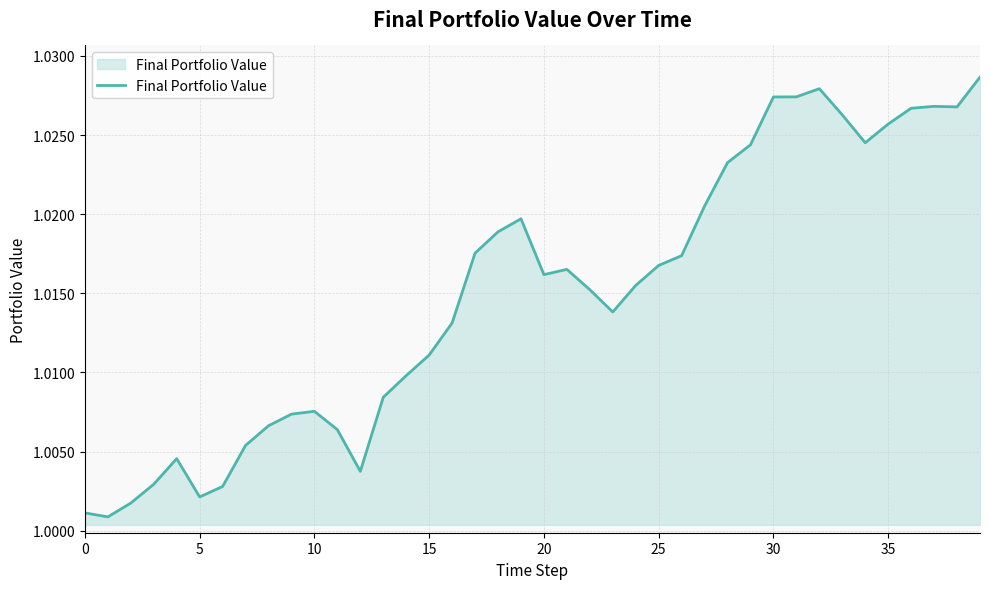

Reading left to right, extract all data points from this chart.

1.0	1.0	1.0	1.0	1.0	1.0	1.0	1.0	1.0	1.0	1.0	1.0	1.0	1.0	1.0	1.0	1.0	1.0	1.0	1.0	1.0	1.0	1.0	1.0	1.0	1.0	1.0	1.0	1.0	1.0	1.0	1.0	1.0	1.0	1.0	1.0	1.0	1.0	1.0	1.0